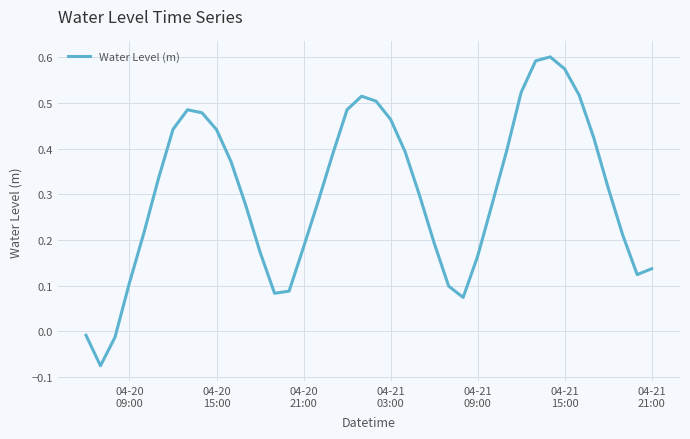

What is the difference between the maximum and minimum values?

0.7